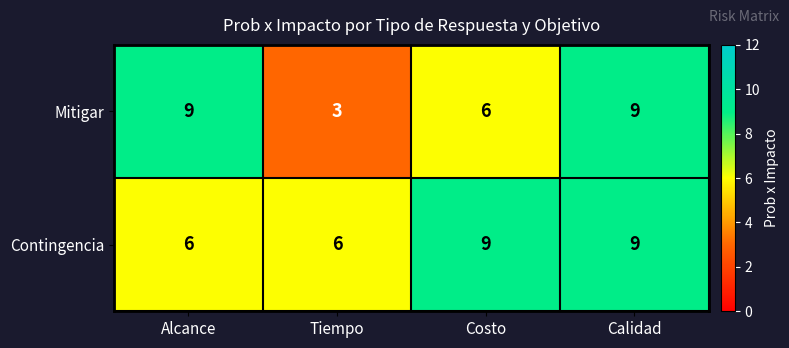

Reading right to left, list all the values displayed in this chart.

Mitigar: 9	6	3	9
Contingencia: 9	9	6	6